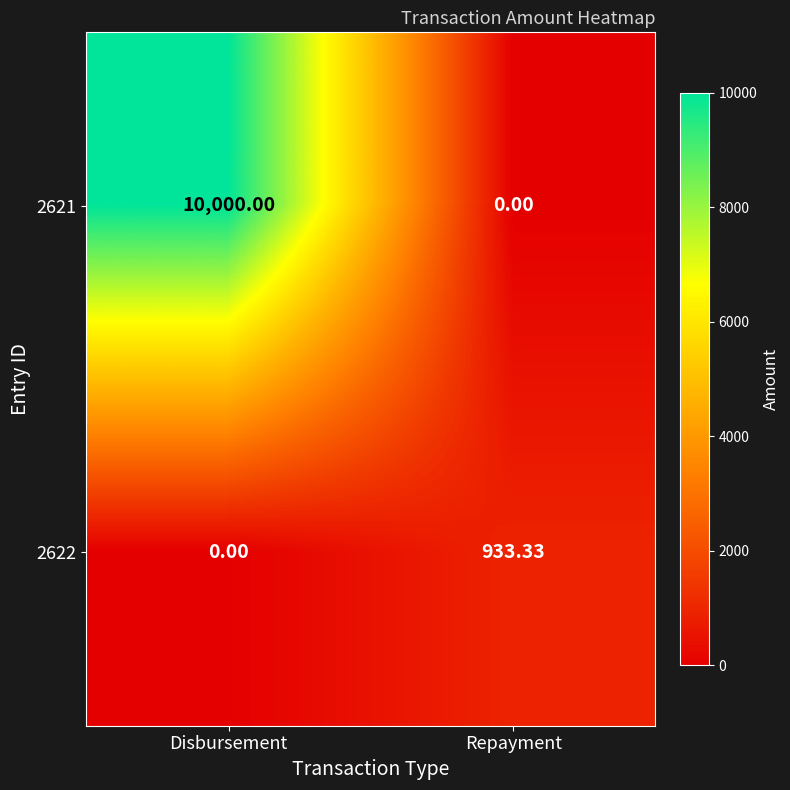

List the series in order of their peak value, lowest first.

2622, 2621